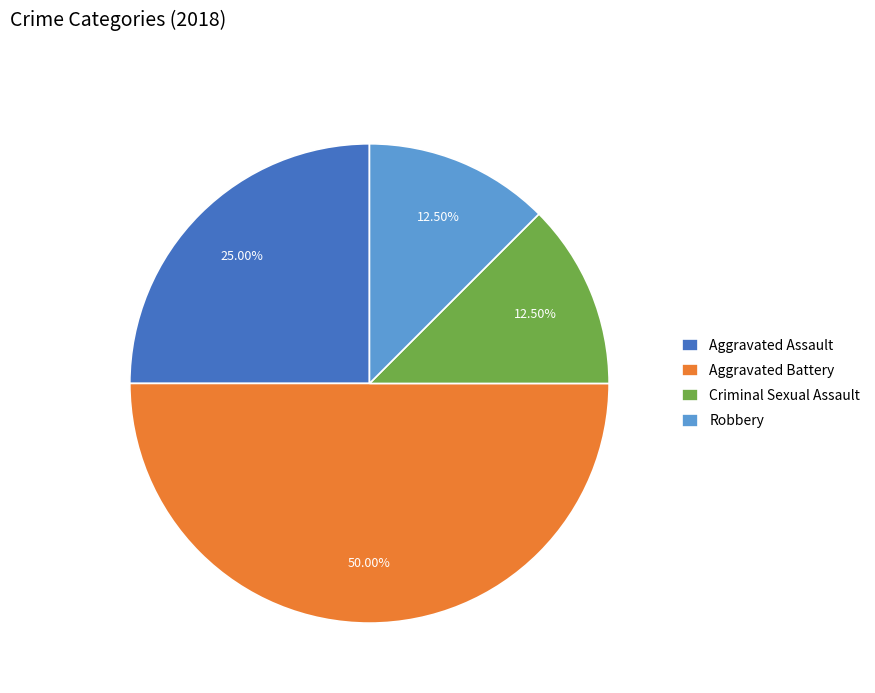

Is Criminal Sexual Assault the majority of the pie?

No